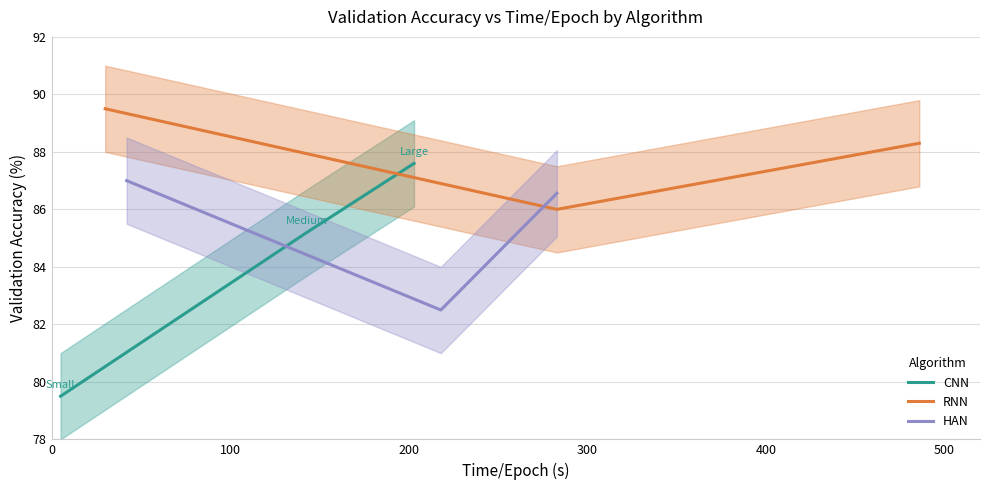

What is the total value across all series at 100?

253.7